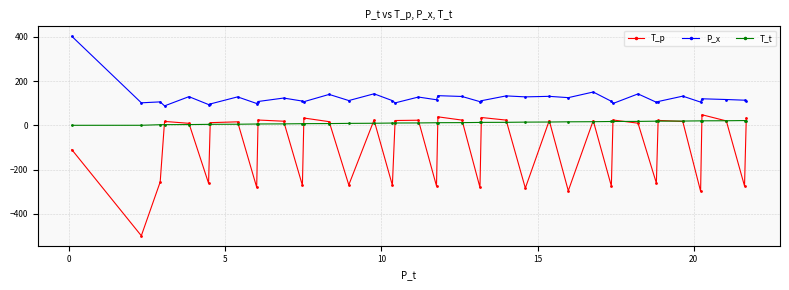

At how many categories does at least one series exceed 73?

40